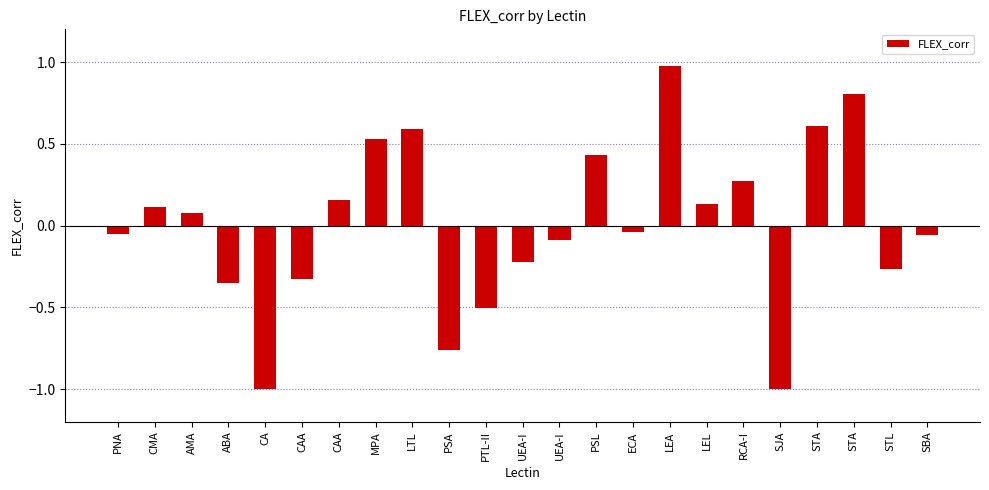

How many values are below zero?

12